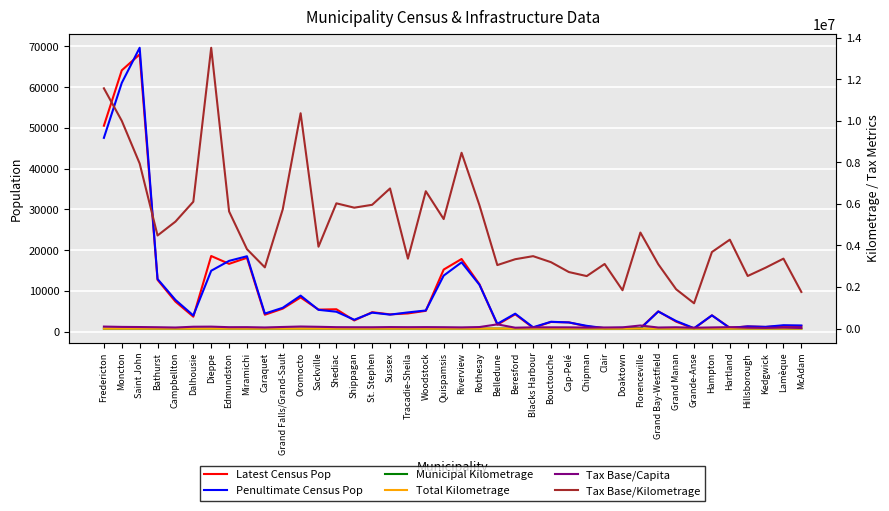

Which category has the lowest value across all series?

Grand Manan